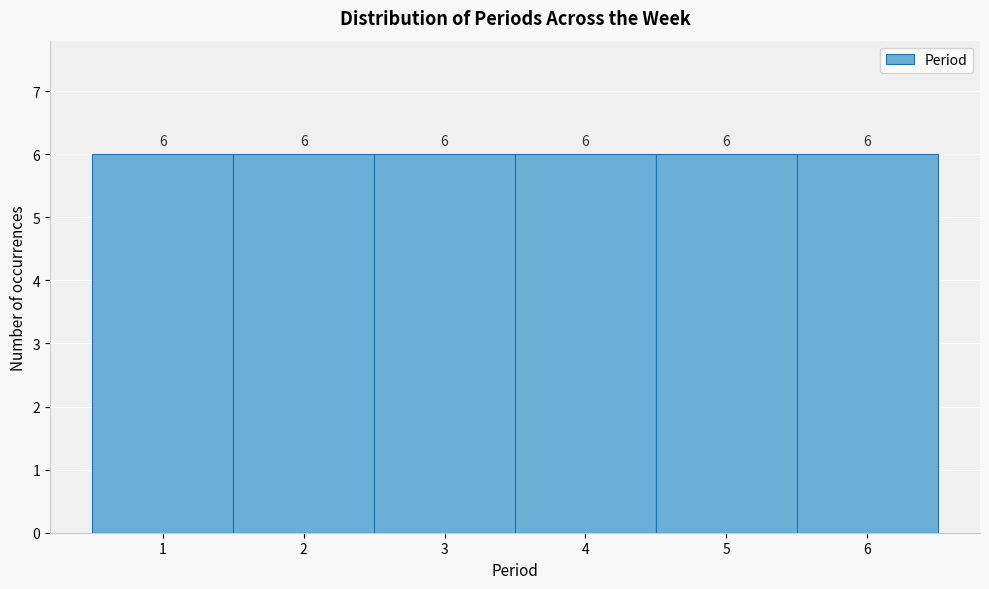

How tall is the bar that spans 5.5 to 6.5 on the x-axis?

6